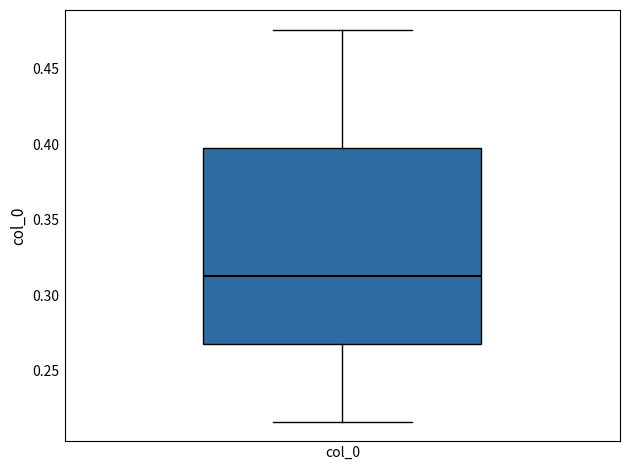

Transcribe this box plot: give where the median line is, the range the box spans, and where the two whiskers end, as read against the y-axis. The values are not printed on the chart, so give them approximately, as read against the axis.

median 0.315, box 0.270 to 0.400, whiskers 0.215 to 0.475